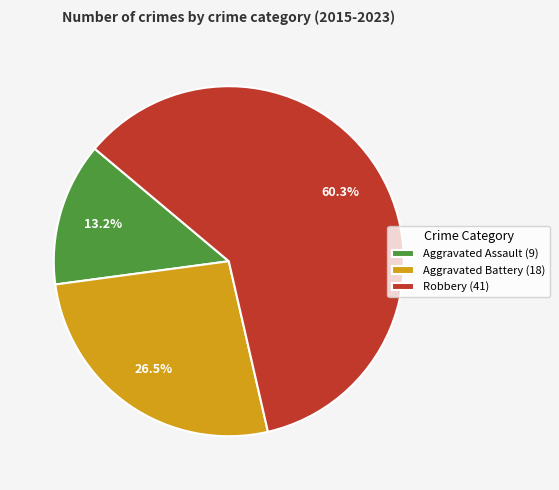

What percentage is NOT represented by Aggravated Assault (9)?

86.8%